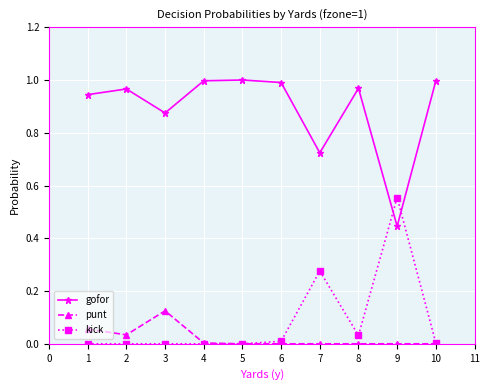

Is it true that punt equals 0.1 at 6?

False